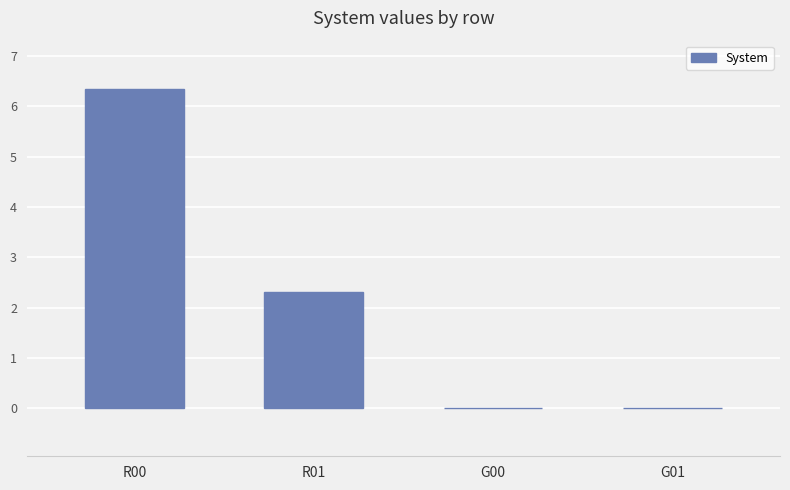

What is the change in value from R00 to R01?

-4.0